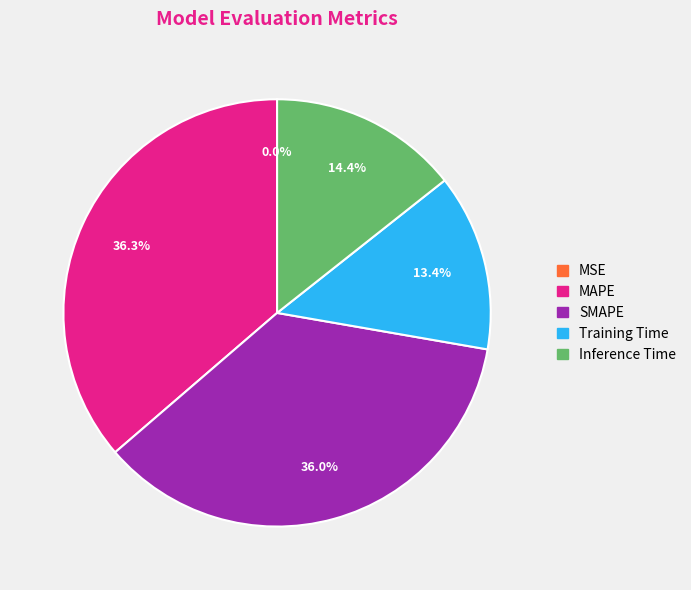

Combined, do MAPE and Inference Time account for over 50%?

Yes